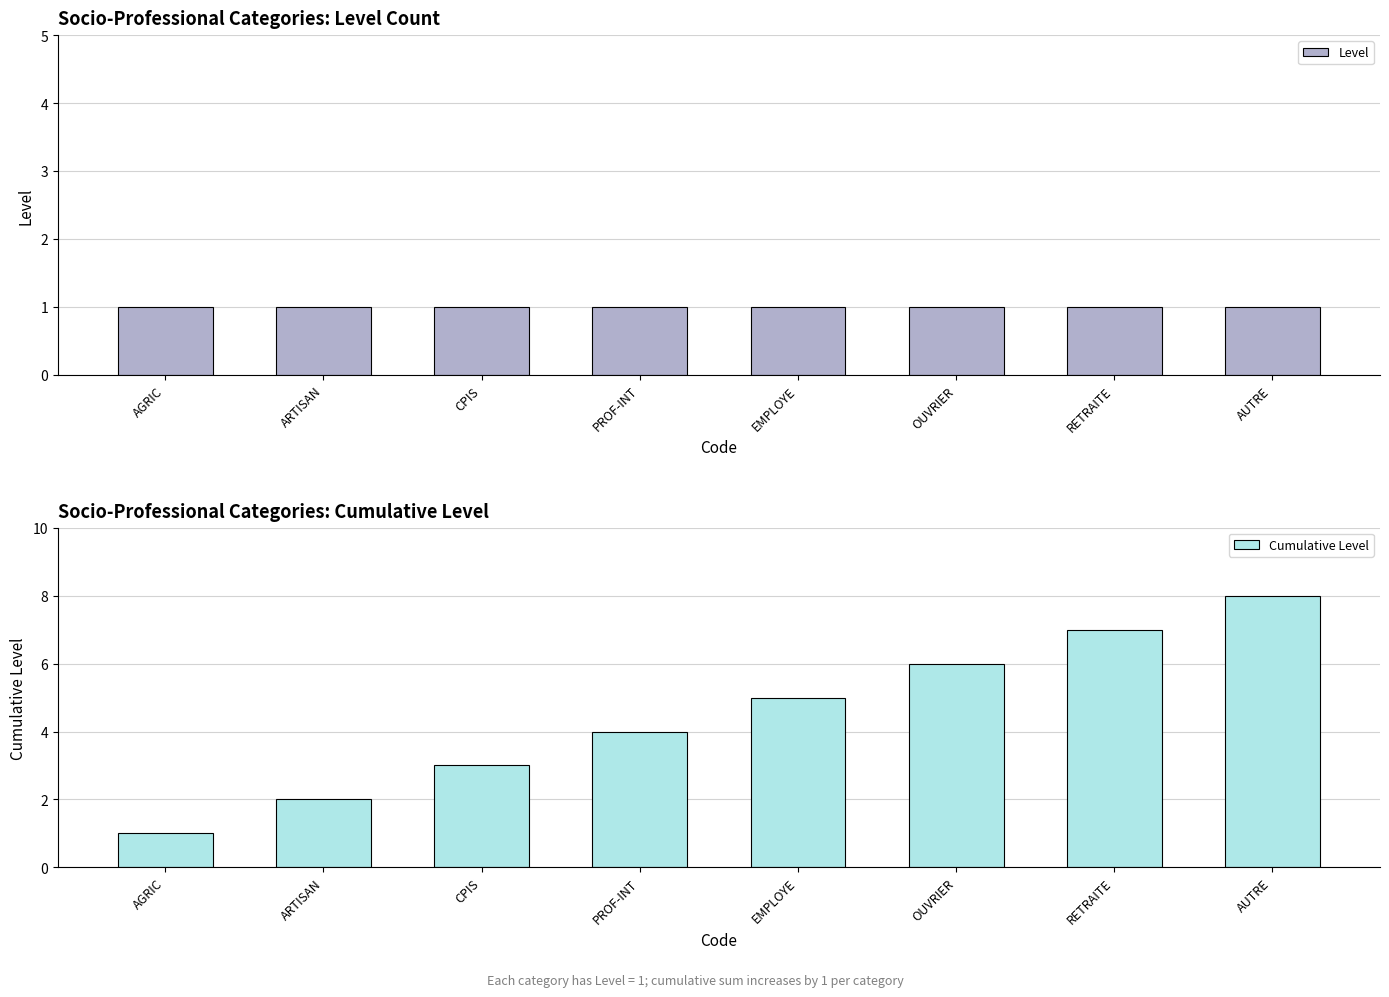

Rank the series by their maximum value, from lowest to highest.

Level, Cumulative Level